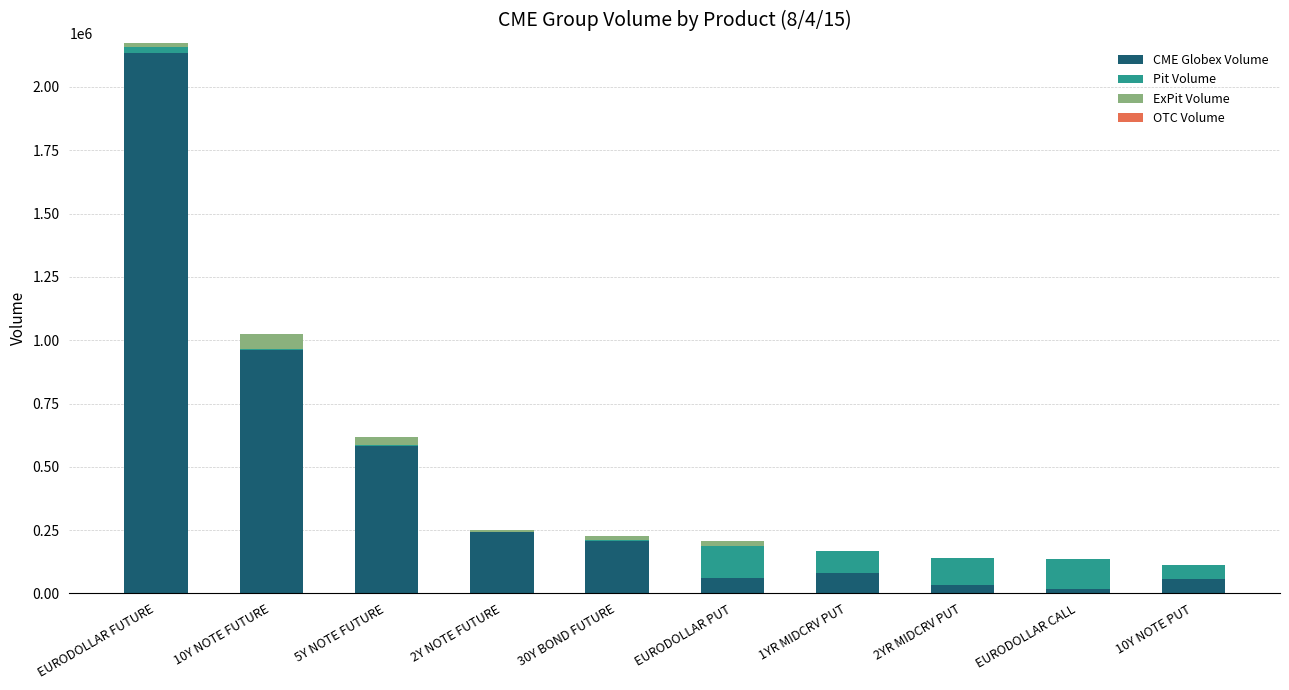

At which category is the sum across all series the highest?

EURODOLLAR FUTURE